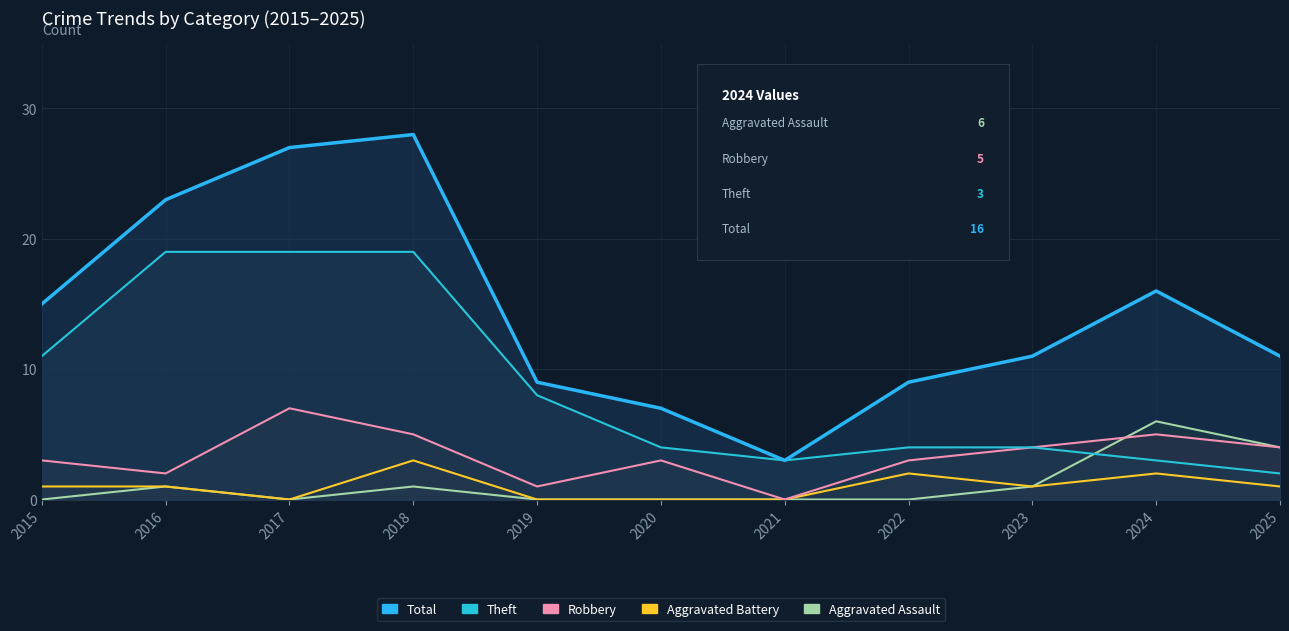

Which series has the largest total across all categories?

Total